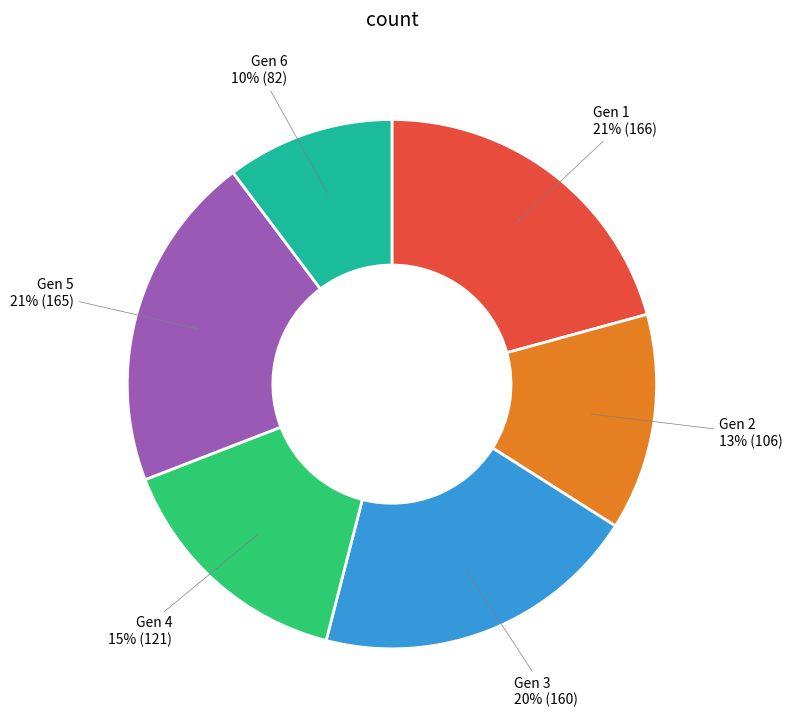

Is there any slice that represents more than half of the pie?

No